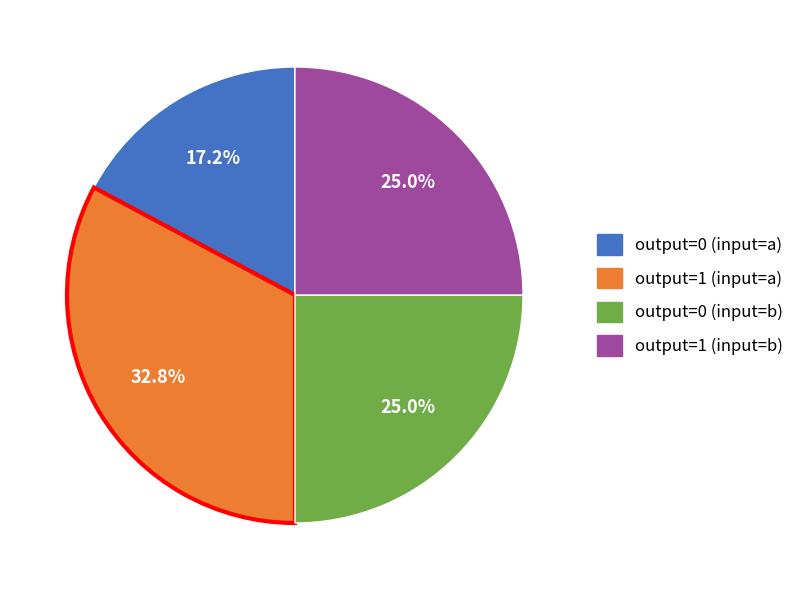

Does any single category account for the majority?

No